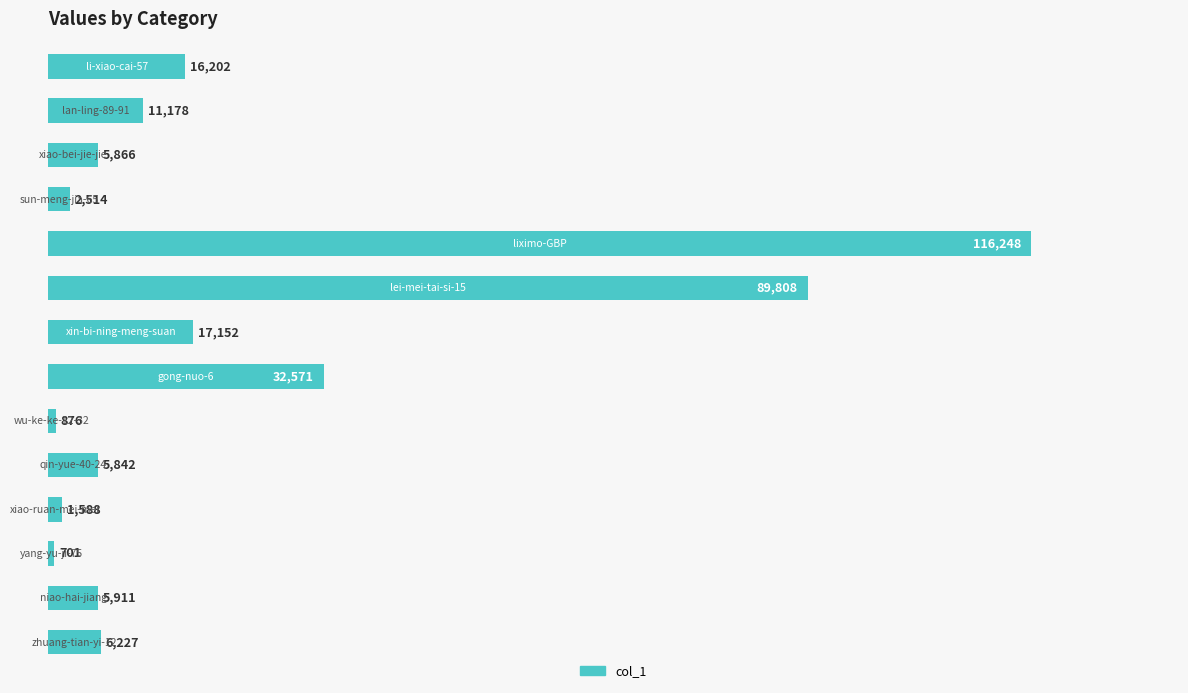

Reading bottom to top, list all the values displayed in this chart.

6227	5911	701	1588	5842	876	32571	17152	89808	116248	2514	5866	11178	16202